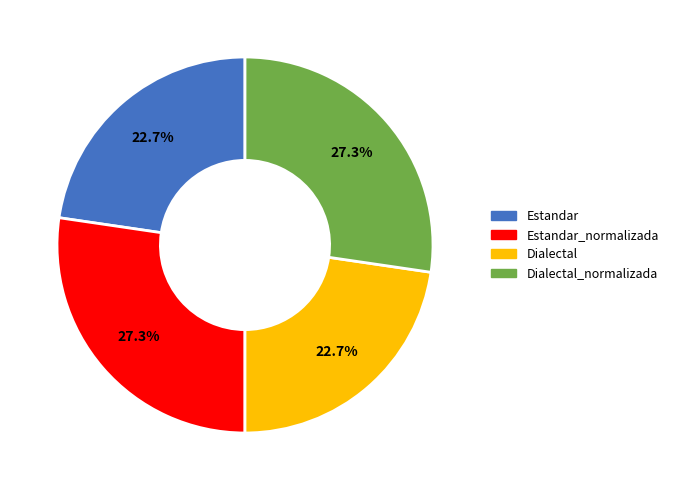

What portion of the pie excludes Dialectal_normalizada?

72.7%